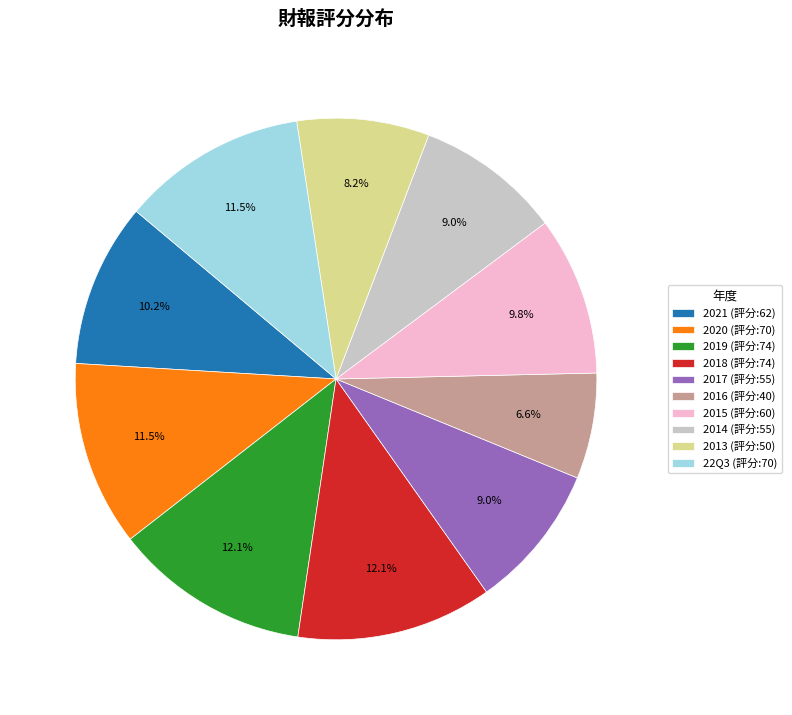

Count the number of slices in the pie.

10